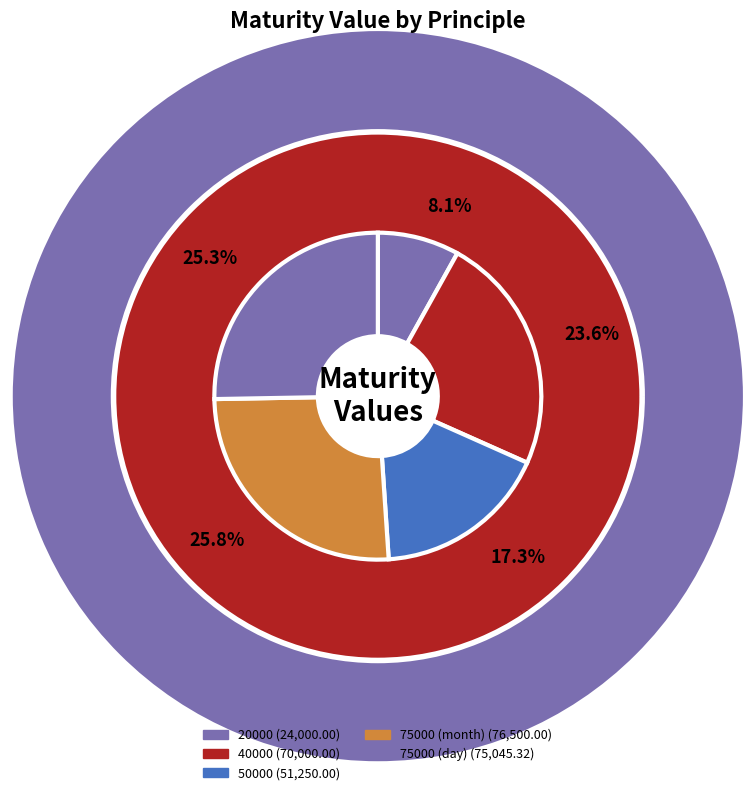

How much of the chart is everything except 75000 (day)?

74.7%